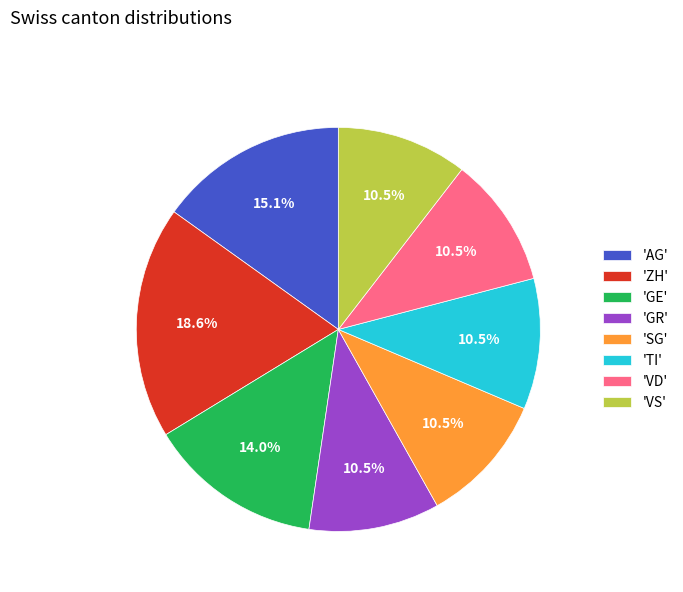

Approximately how many times larger is the value at 'GE' compared to 'SG'?

1.3